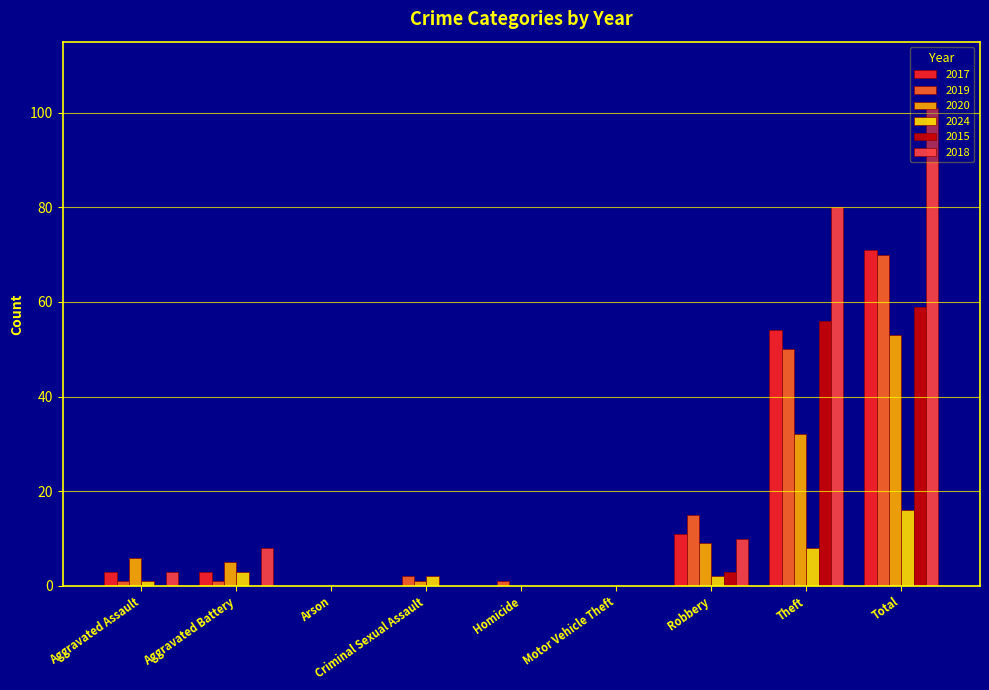

True or false: 2017 has a value of 54 at Theft.

True